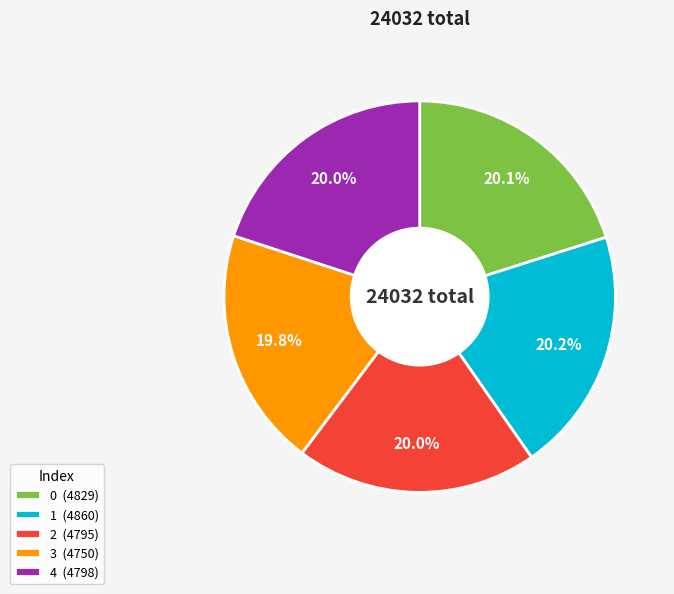

Is 0 (4829) the majority of the pie?

No